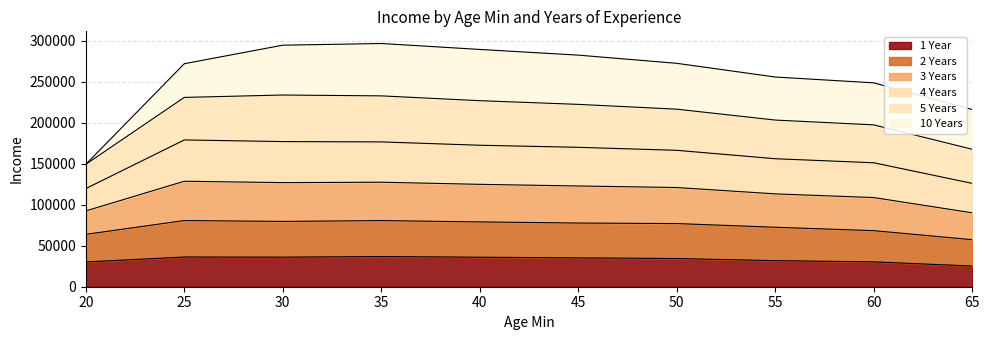

What are all the series names shown in the legend?

1 Year, 2 Years, 3 Years, 4 Years, 5 Years, 10 Years